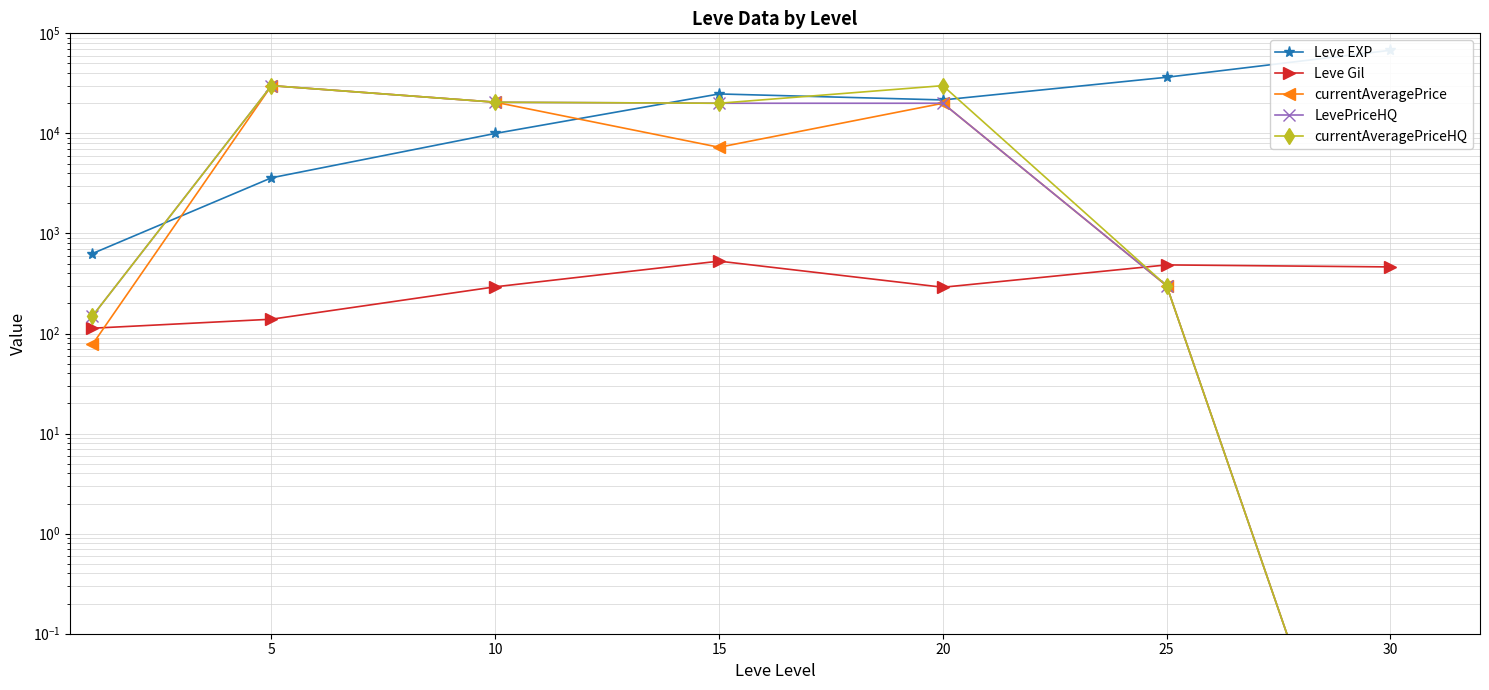

What is the value of the currentAveragePriceHQ point at the 6th from the left?

300.0